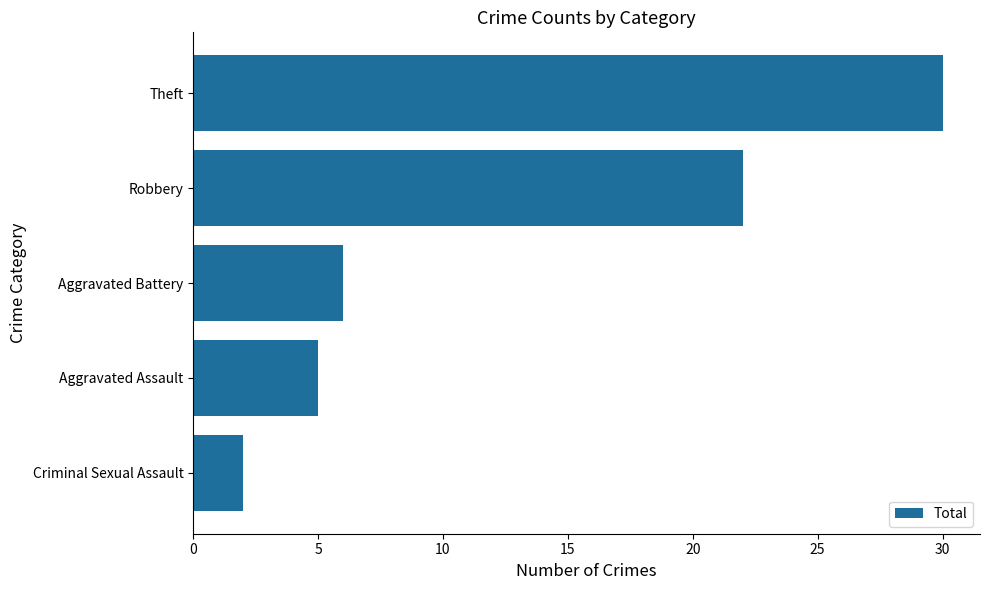

Which category has the lowest value across all series?

Criminal Sexual Assault